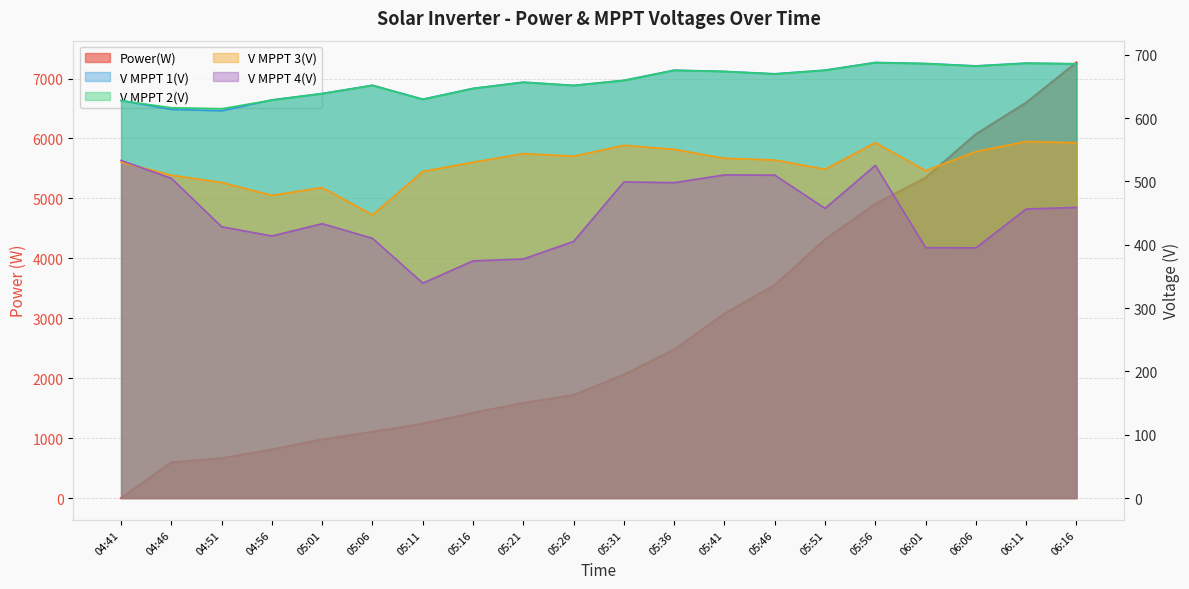

How many data points does each series have?

20